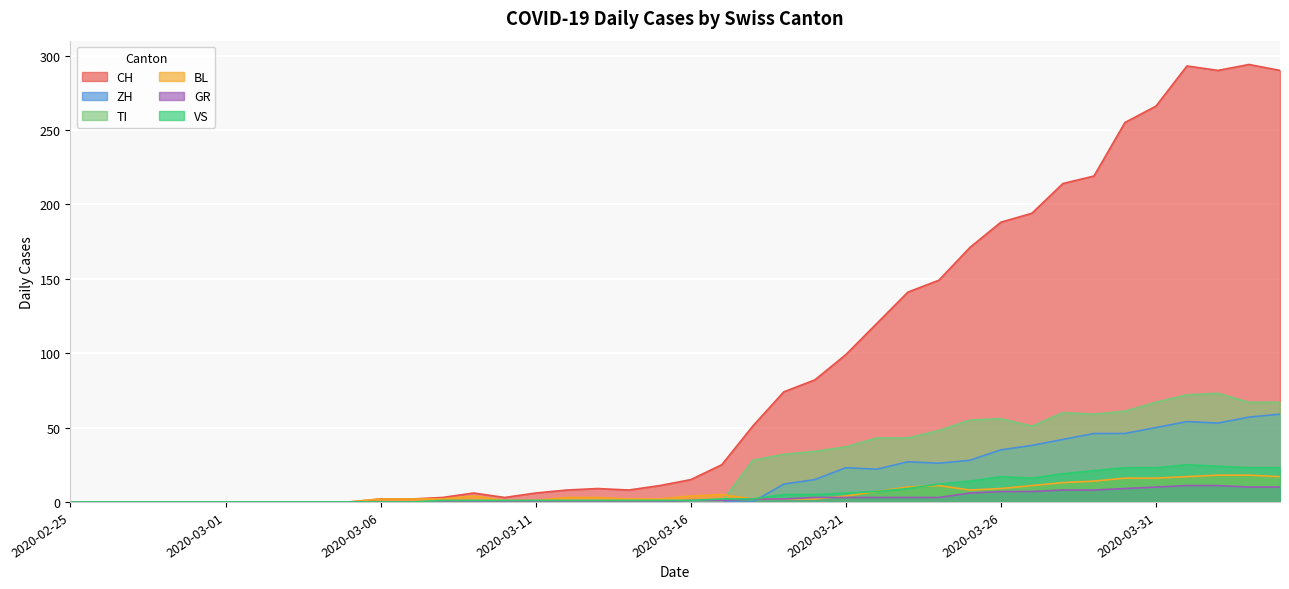

How many categories are shown in the chart?

40